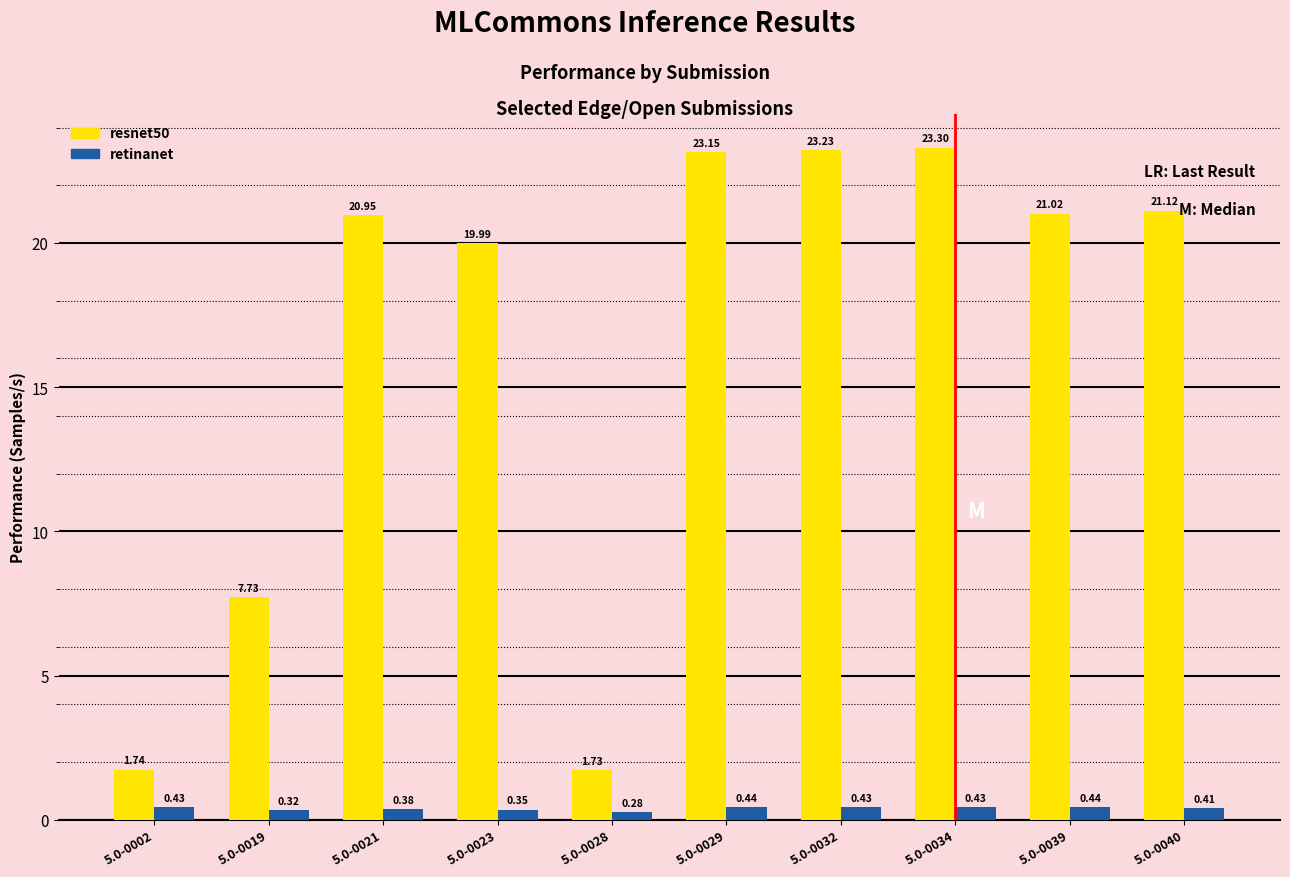

List the series in order of their peak value, highest first.

resnet50, retinanet